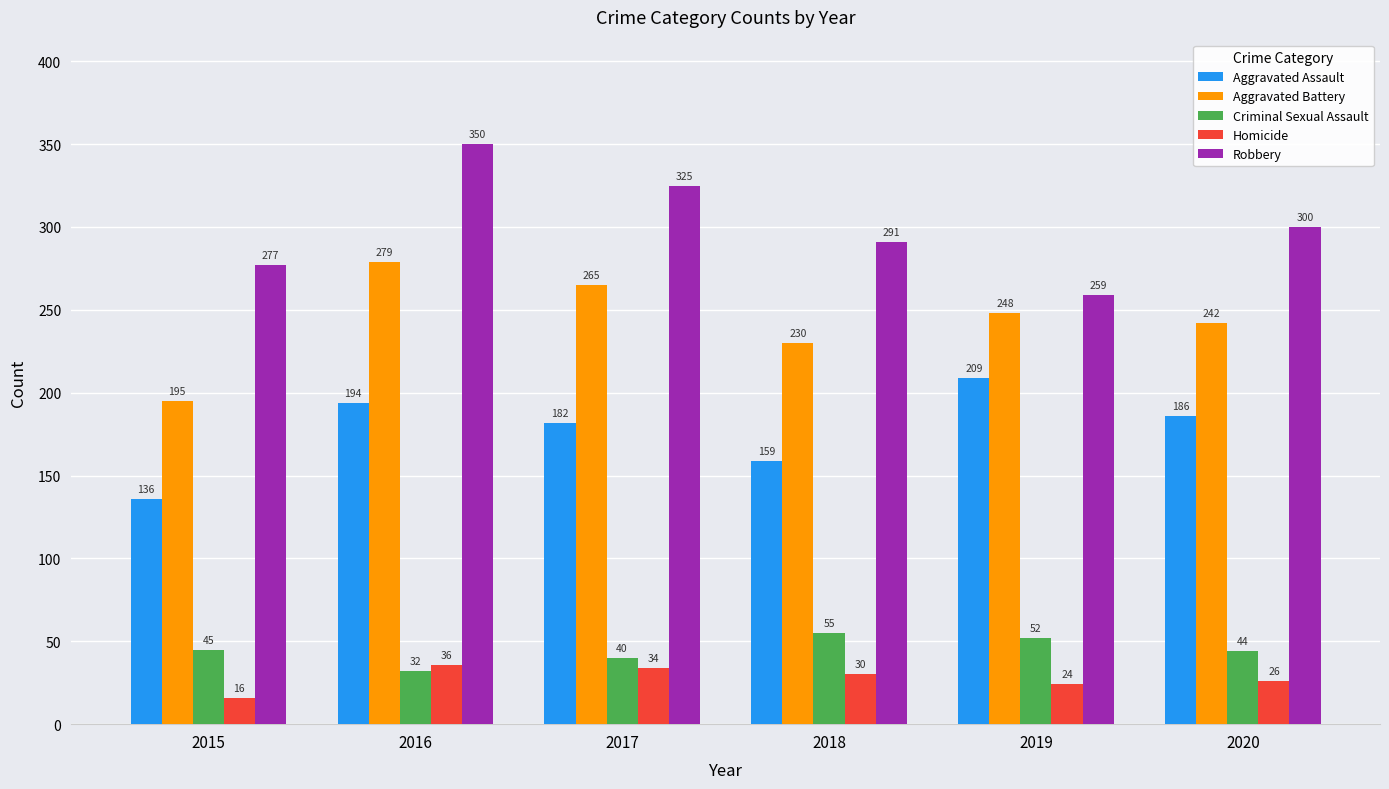

At how many categories does at least one series exceed 23?

6